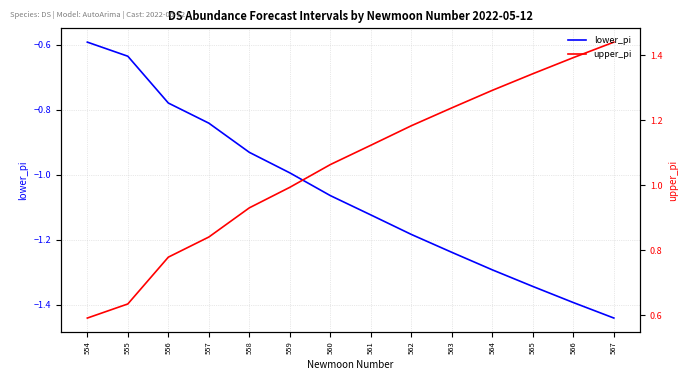

Which series has the largest total across all categories?

upper_pi